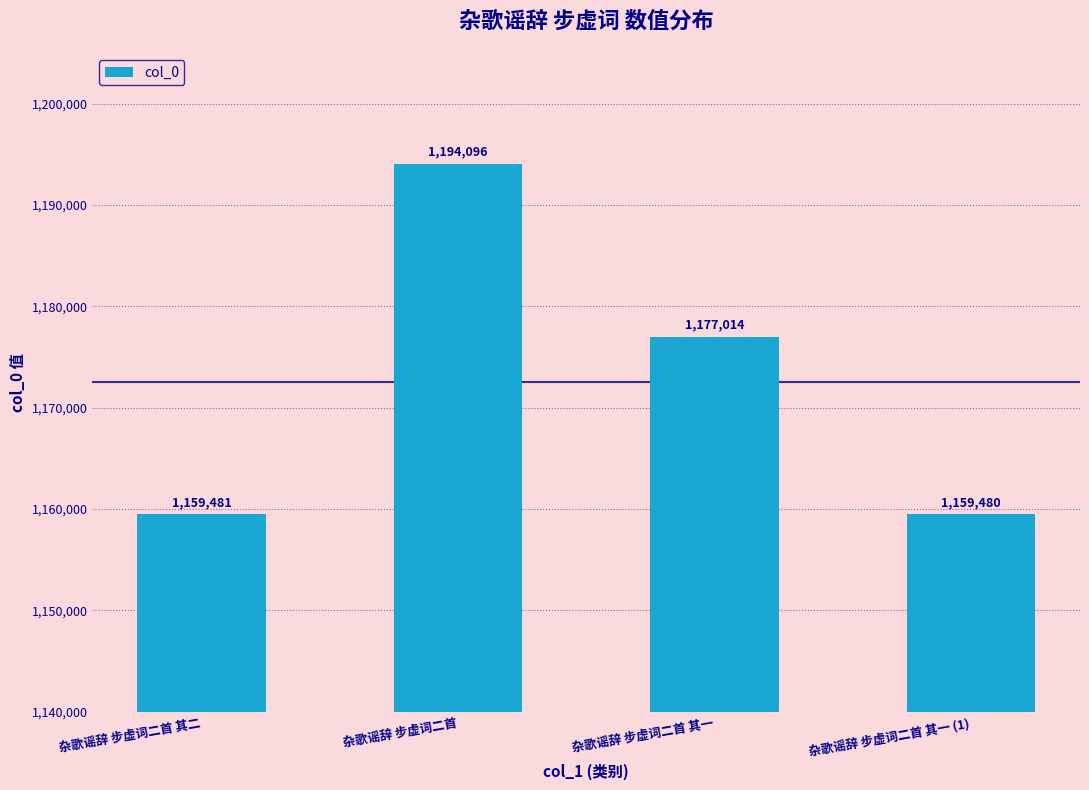

Which category has the highest value across all series?

杂歌谣辞 步虚词二首